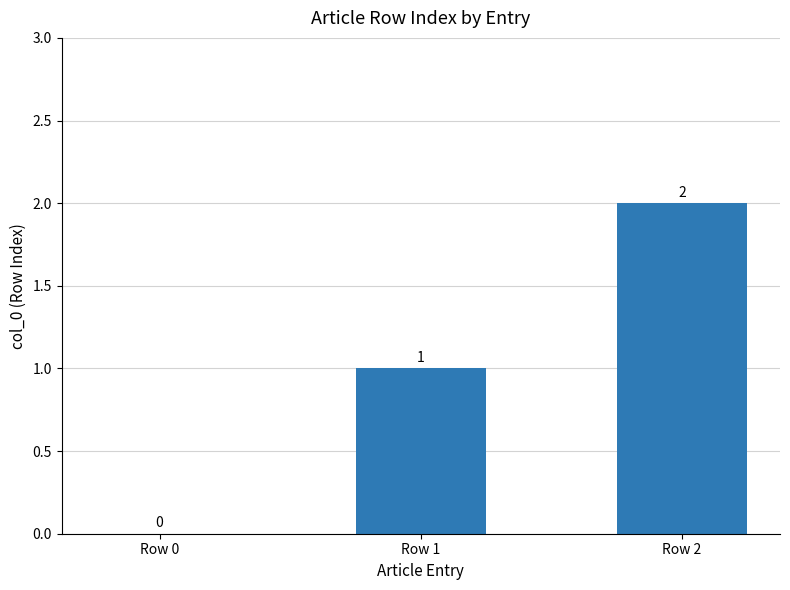

At which label is the value closest to 1?

Row 1